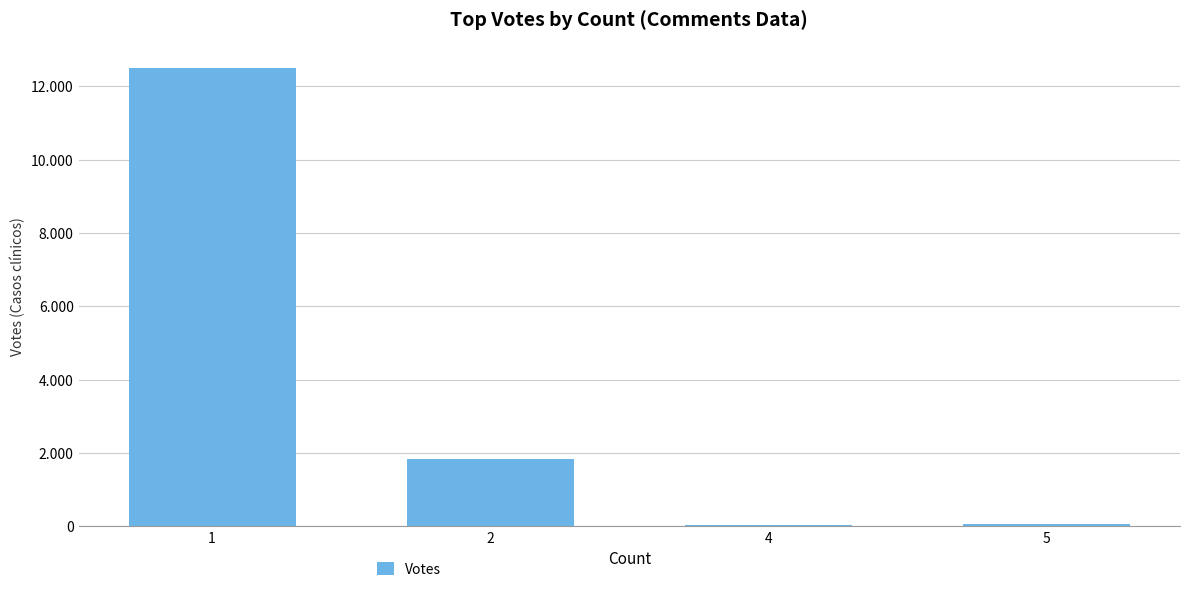

What is the difference between the maximum and second lowest values?

12434